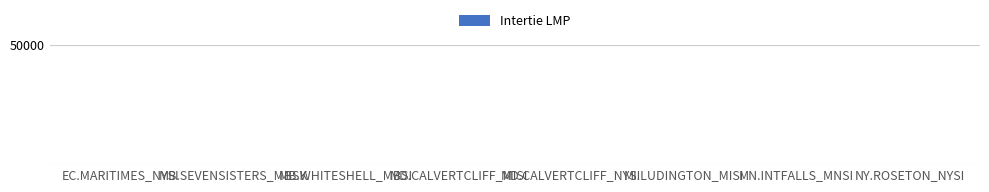

Does the chart contain stacked bars?

No